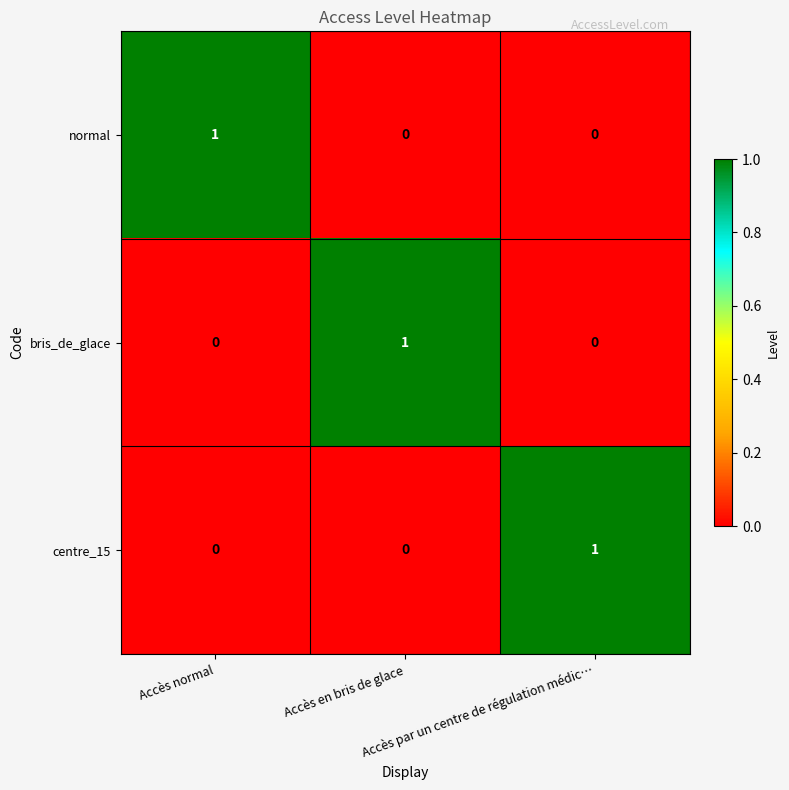

At how many categories does at least one series exceed 0?

3